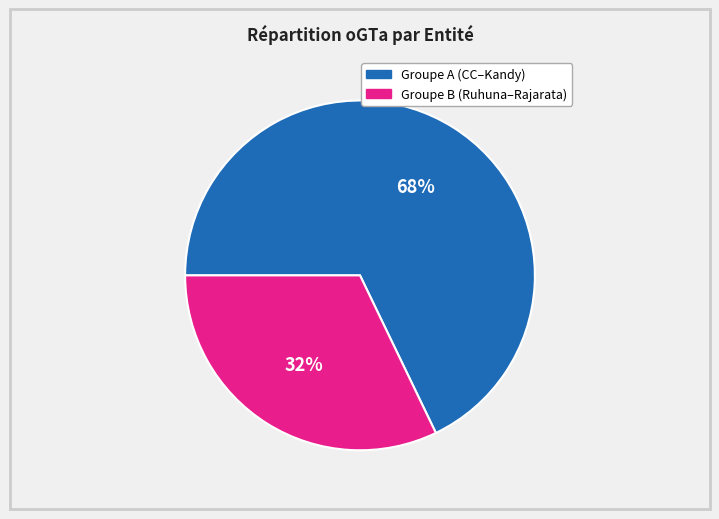

Is there a majority slice in this chart?

Yes